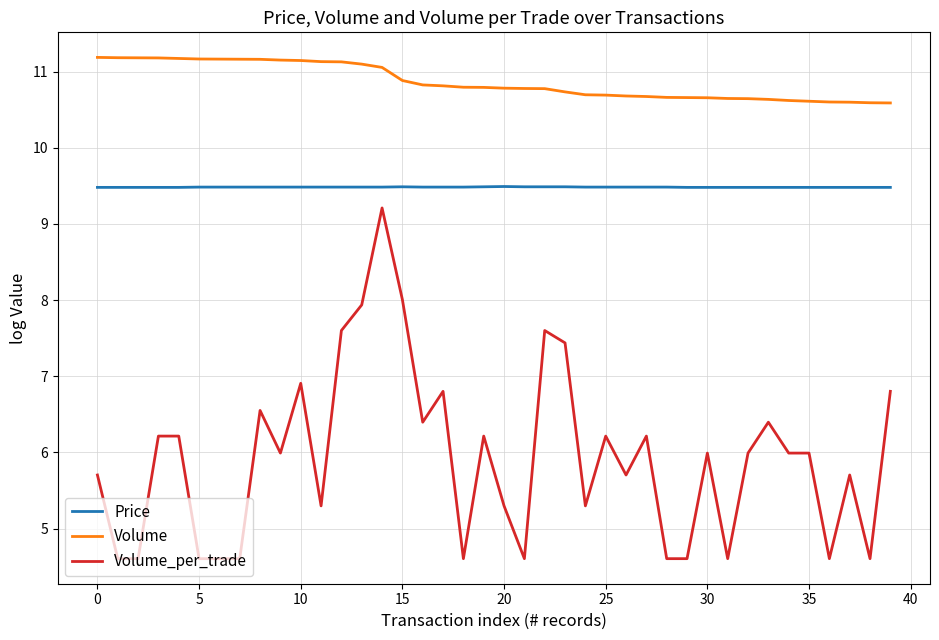

Which series has the largest total across all categories?

Volume